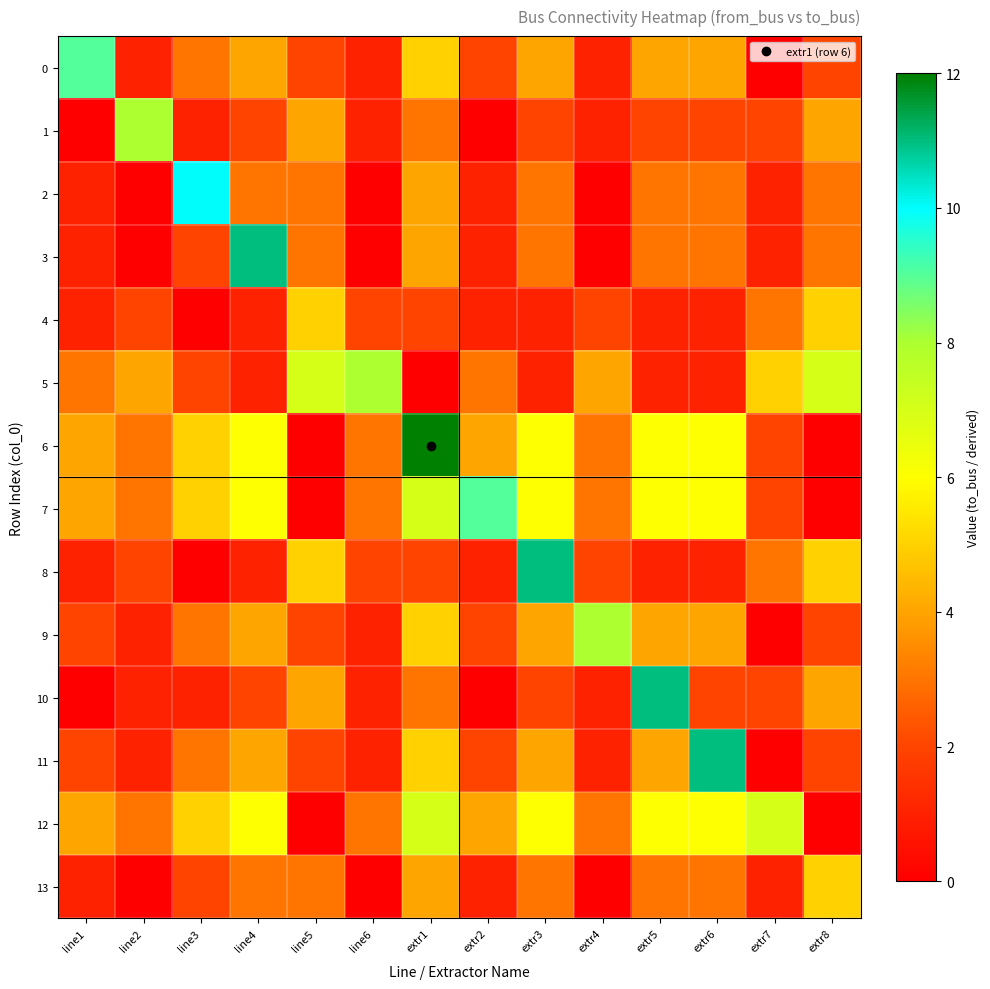

Which series has the largest total across all categories?

6